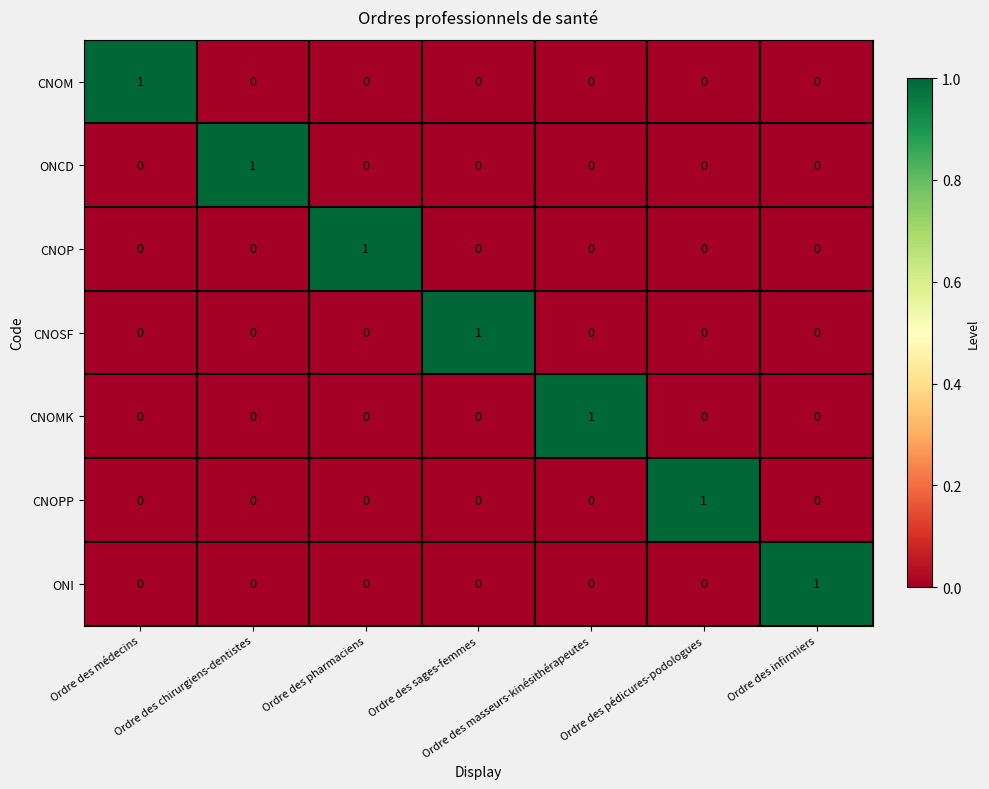

At how many categories does at least one series exceed 0?

7